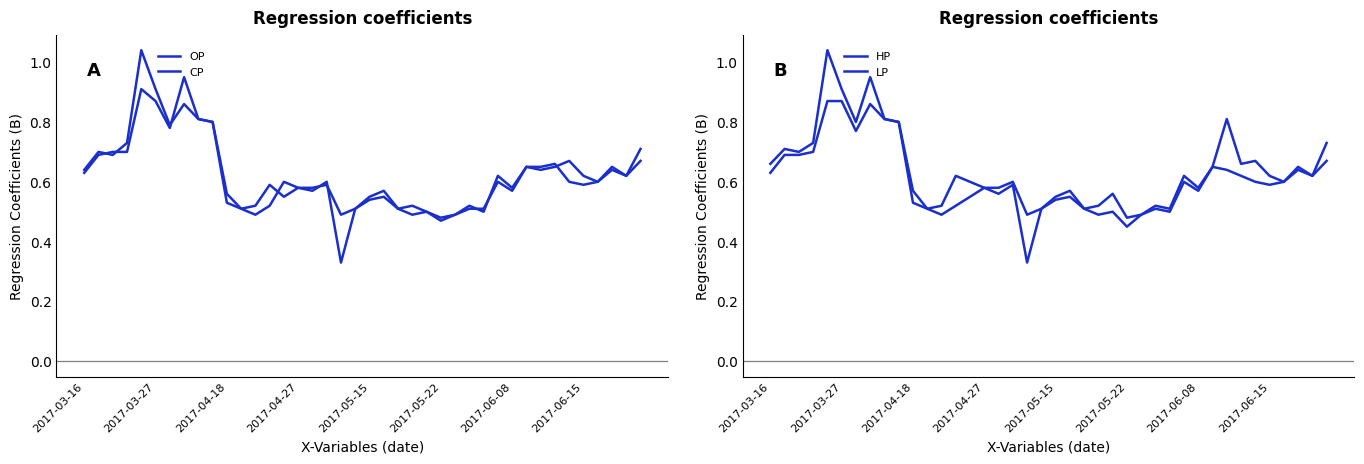

Rank the series at 37 from highest to lowest value.

OP, HP, CP, LP